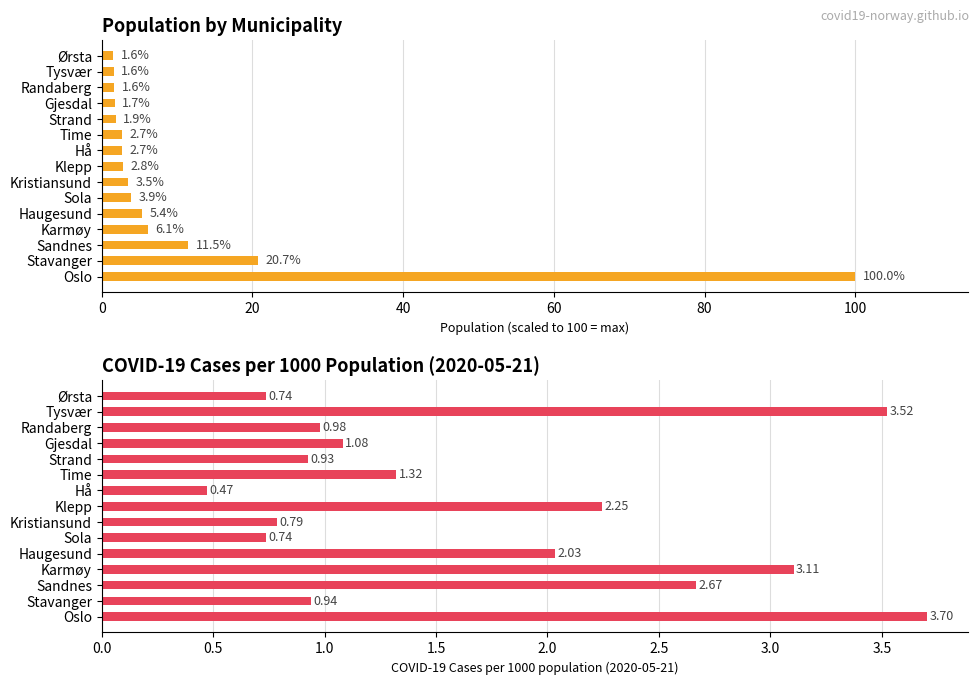

At how many categories does at least one series exceed 77?

1